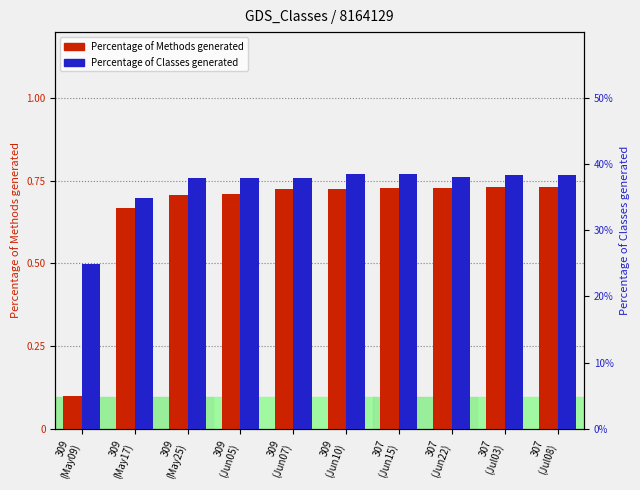

What is the difference between the second highest and second lowest values in the Percentage of Methods generated series?

0.1